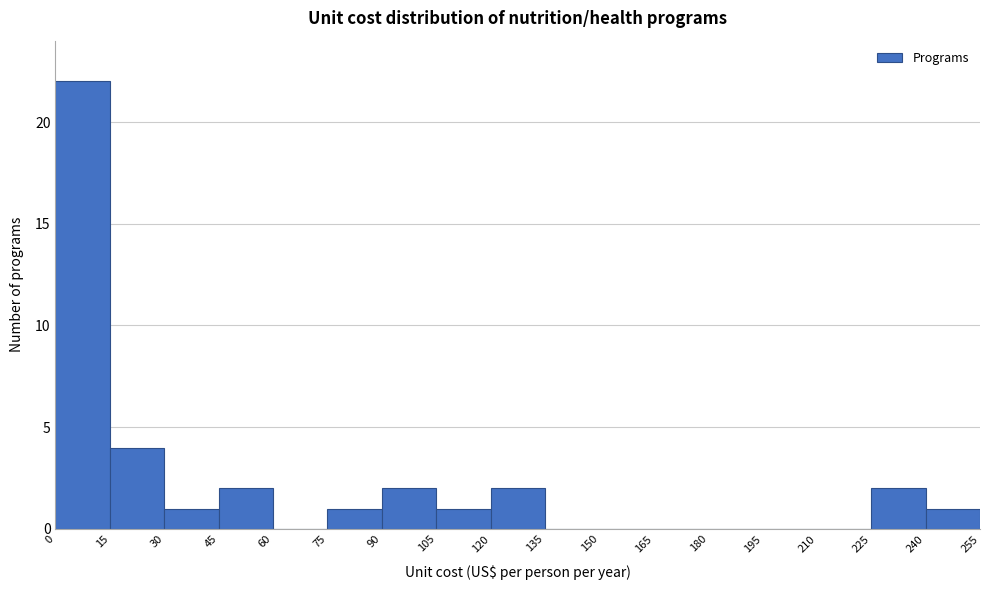

Reading left to right, transcribe this chart: for each bar, give the range it covers on the x-axis and its height. The values are not printed on the chart, so give them approximately, as read against the axis.

0 to 15: 22
15 to 30: 4
30 to 45: 1
45 to 60: 2
60 to 75: 0
75 to 90: 1
90 to 105: 2
105 to 120: 1
120 to 135: 2
135 to 150: 0
150 to 165: 0
165 to 180: 0
180 to 195: 0
195 to 210: 0
210 to 225: 0
225 to 240: 2
240 to 255: 1